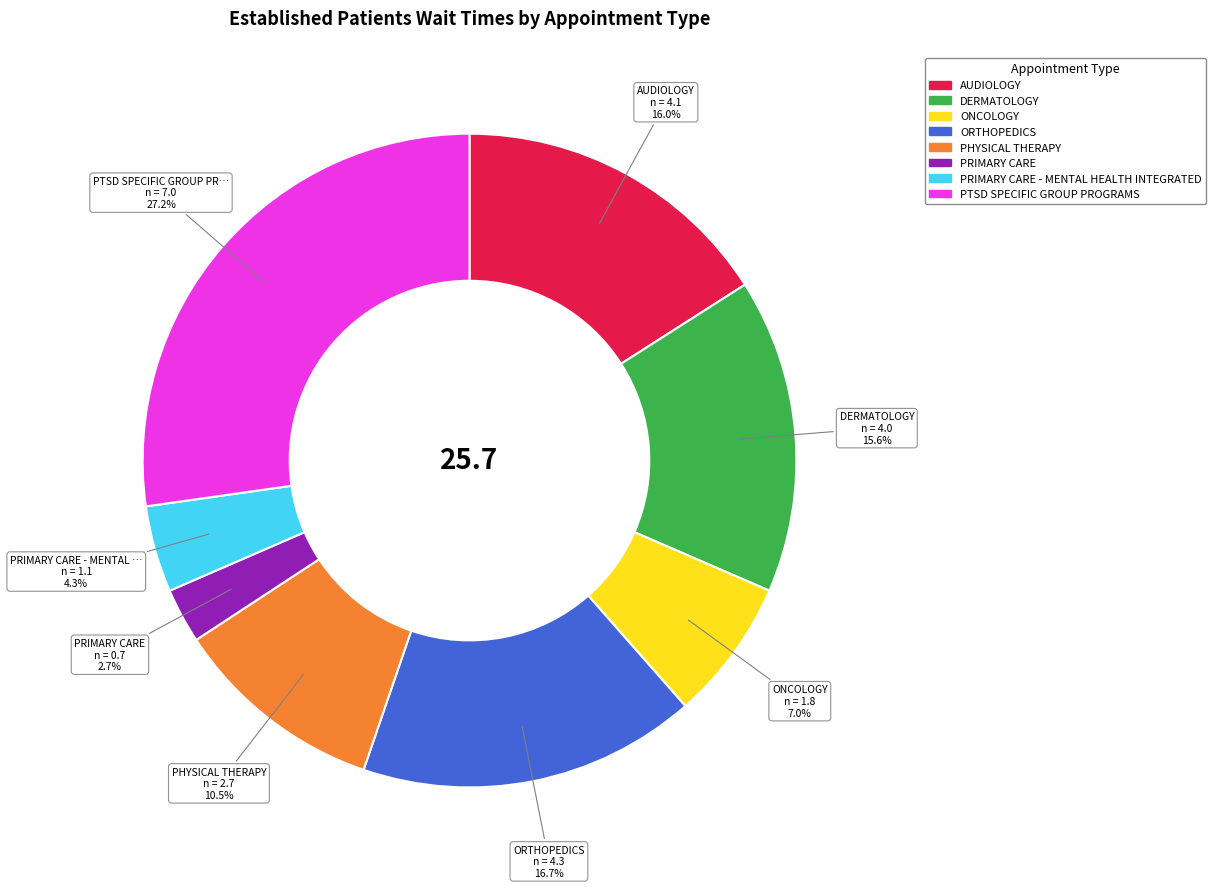

Does any single category account for the majority?

No